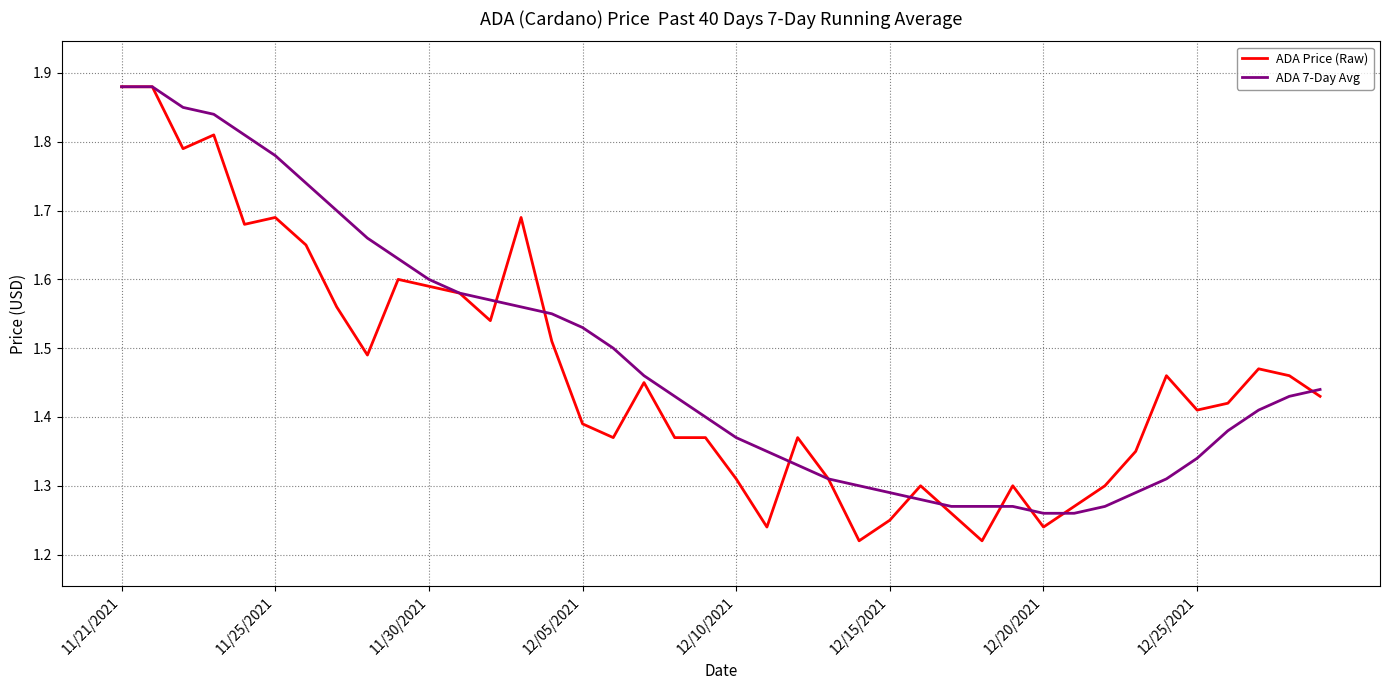

Which series has the largest range (max minus min)?

ADA Price (Raw)